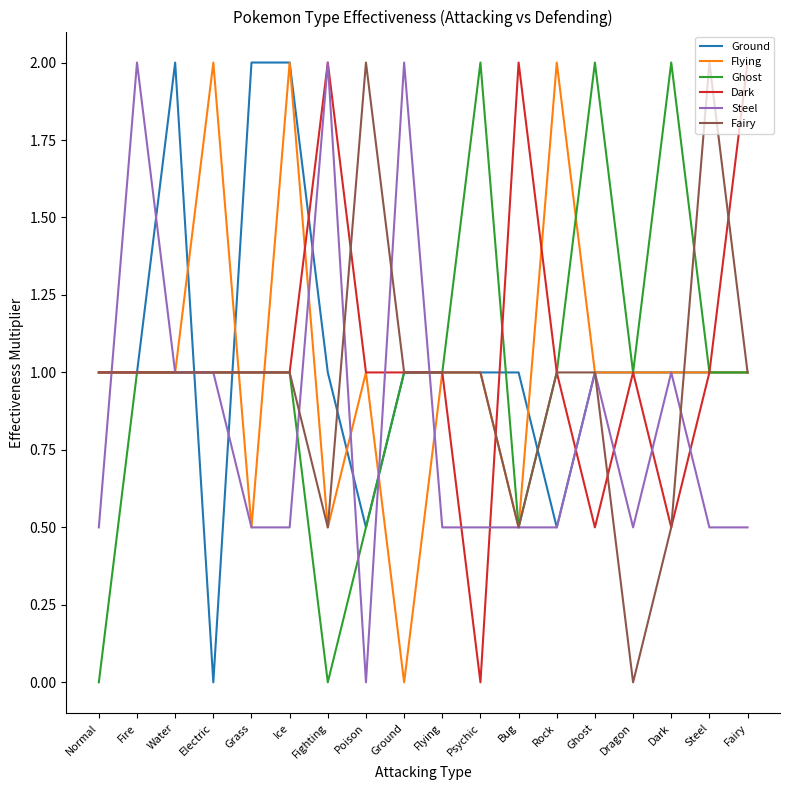

Count the number of categories in the chart.

18